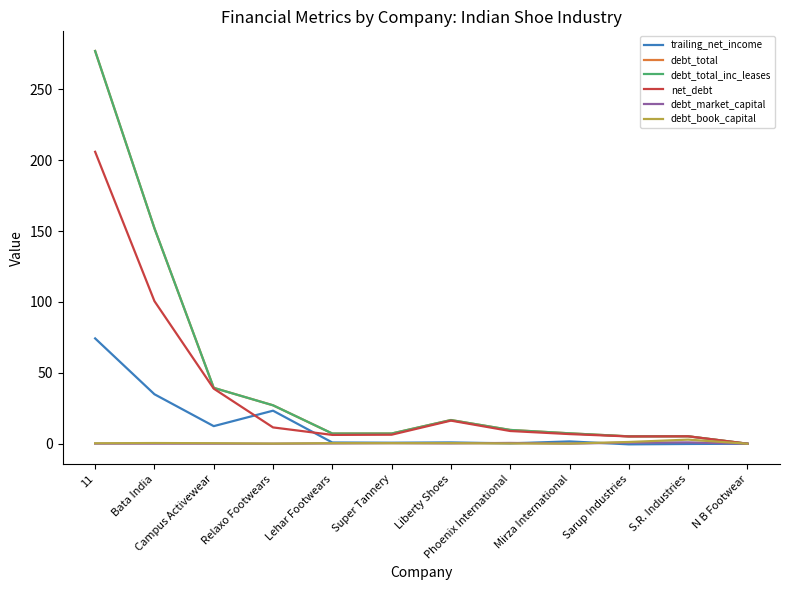

Is this an area chart (filled region under the line)?

No